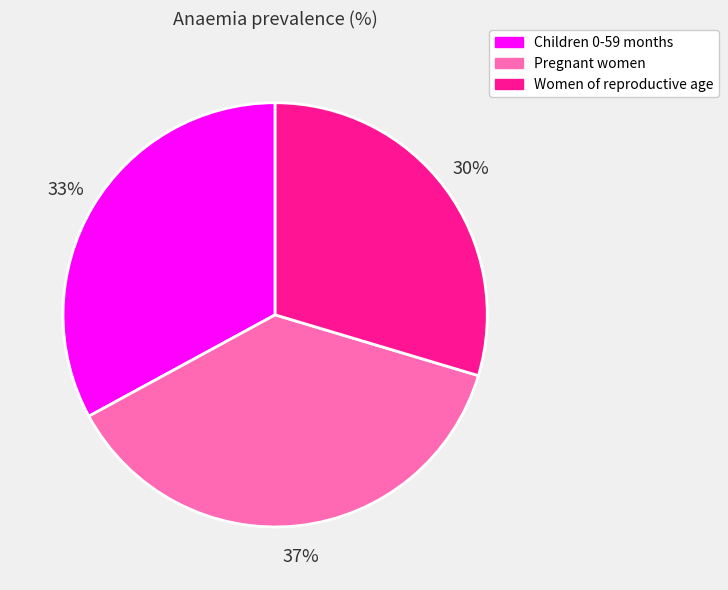

True or false: Women of reproductive age accounts for 30% of the total.

True